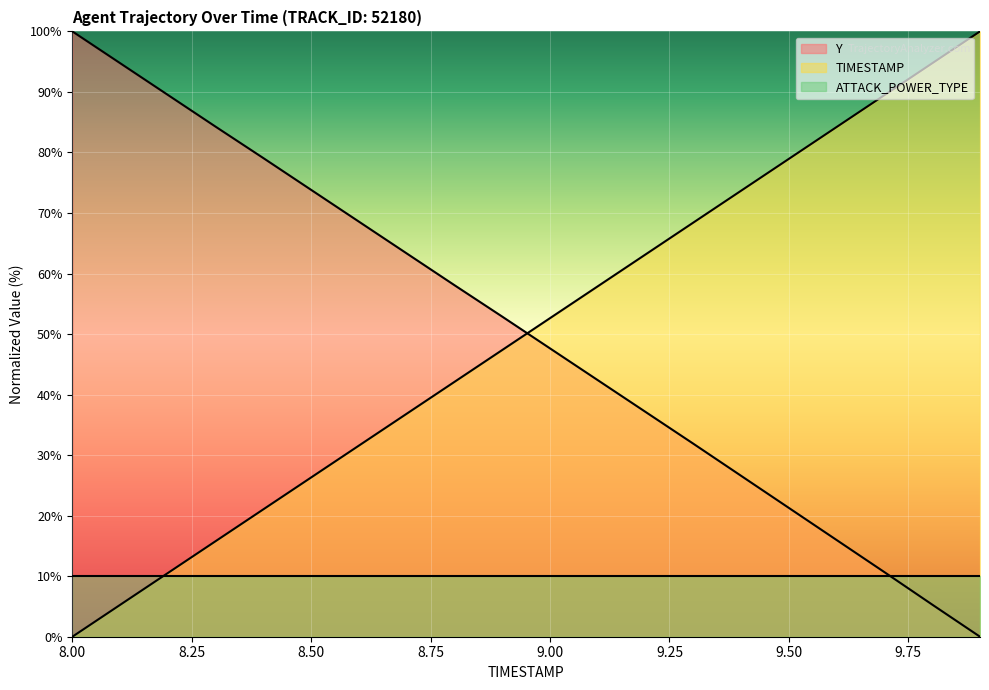

How many times do TIMESTAMP and ATTACK_POWER_TYPE cross each other?

1